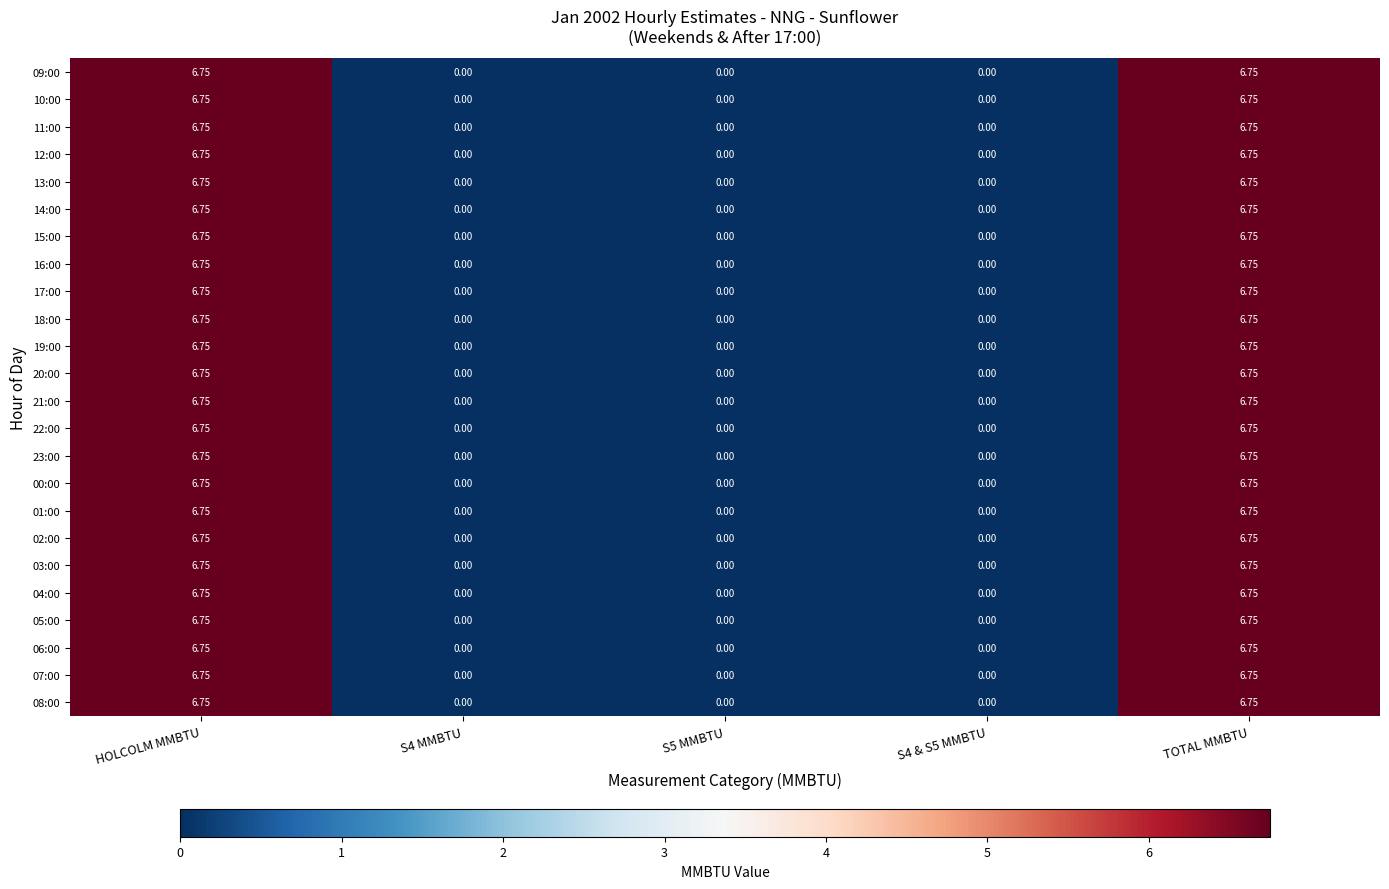

How many distinct data groups are displayed?

24